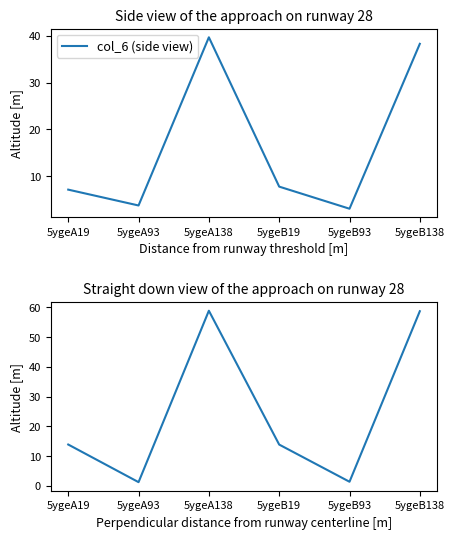

What is the label of the 4th point from the right?

5ygeA138